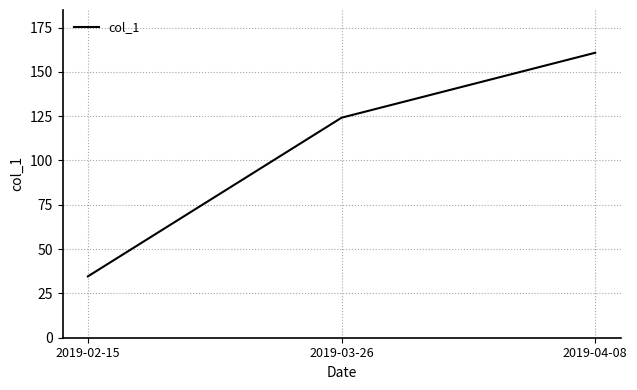

True or false: the data shows 34.6 at 2019-02-15.

True